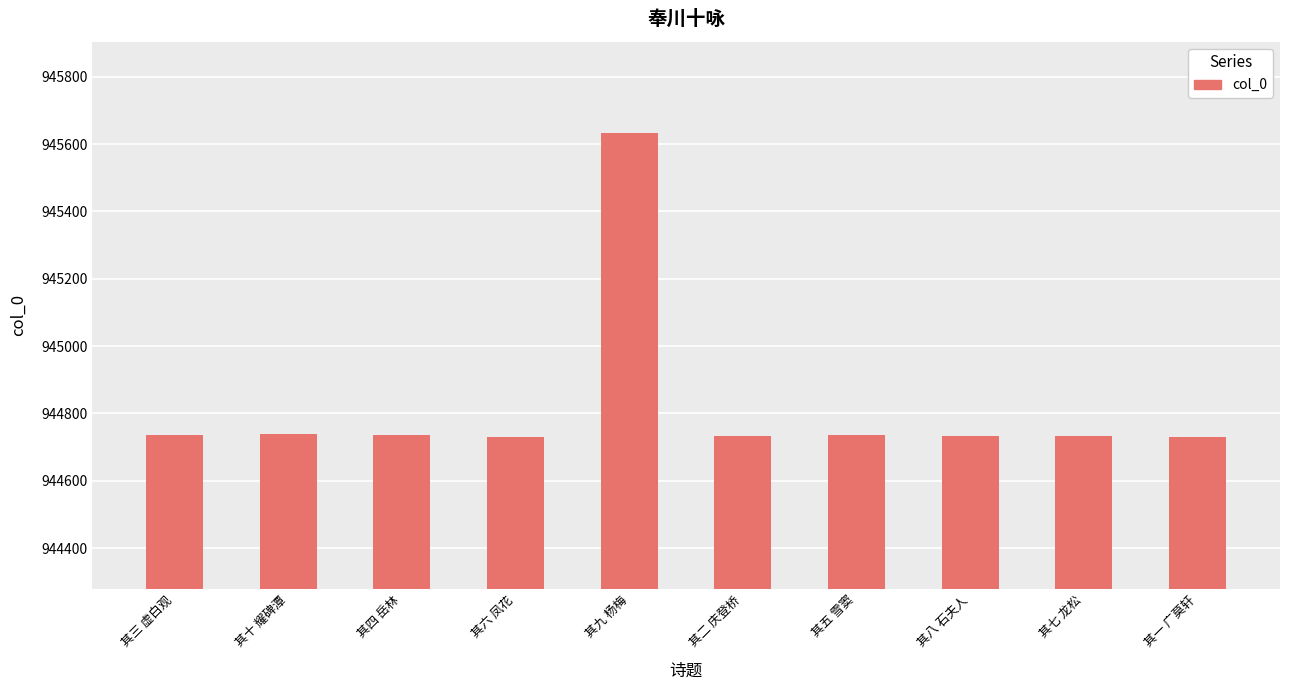

What is the label of the 5th bar from the right?

其二 庆登桥